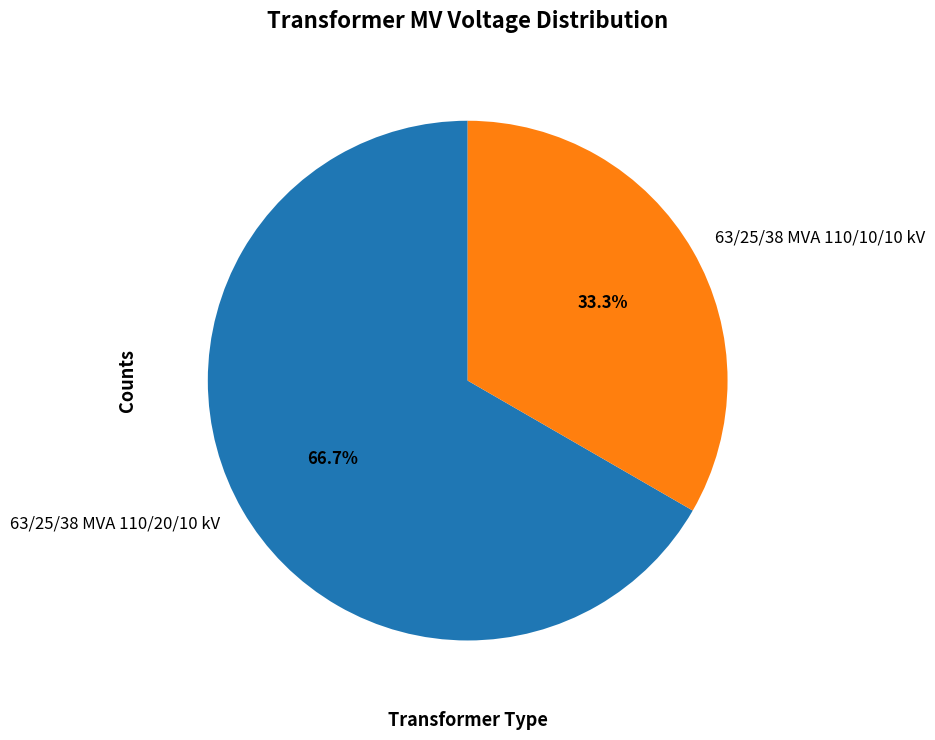

What is the largest slice in the pie chart?

63/25/38 MVA 110/20/10 kV